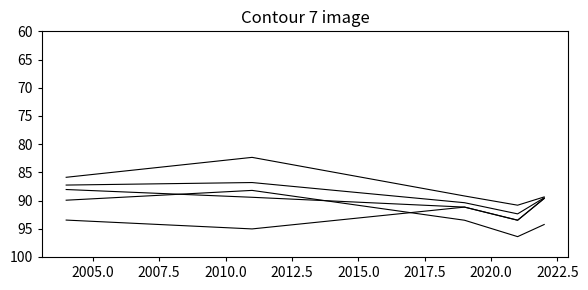

Is this an area chart (filled region under the line)?

No